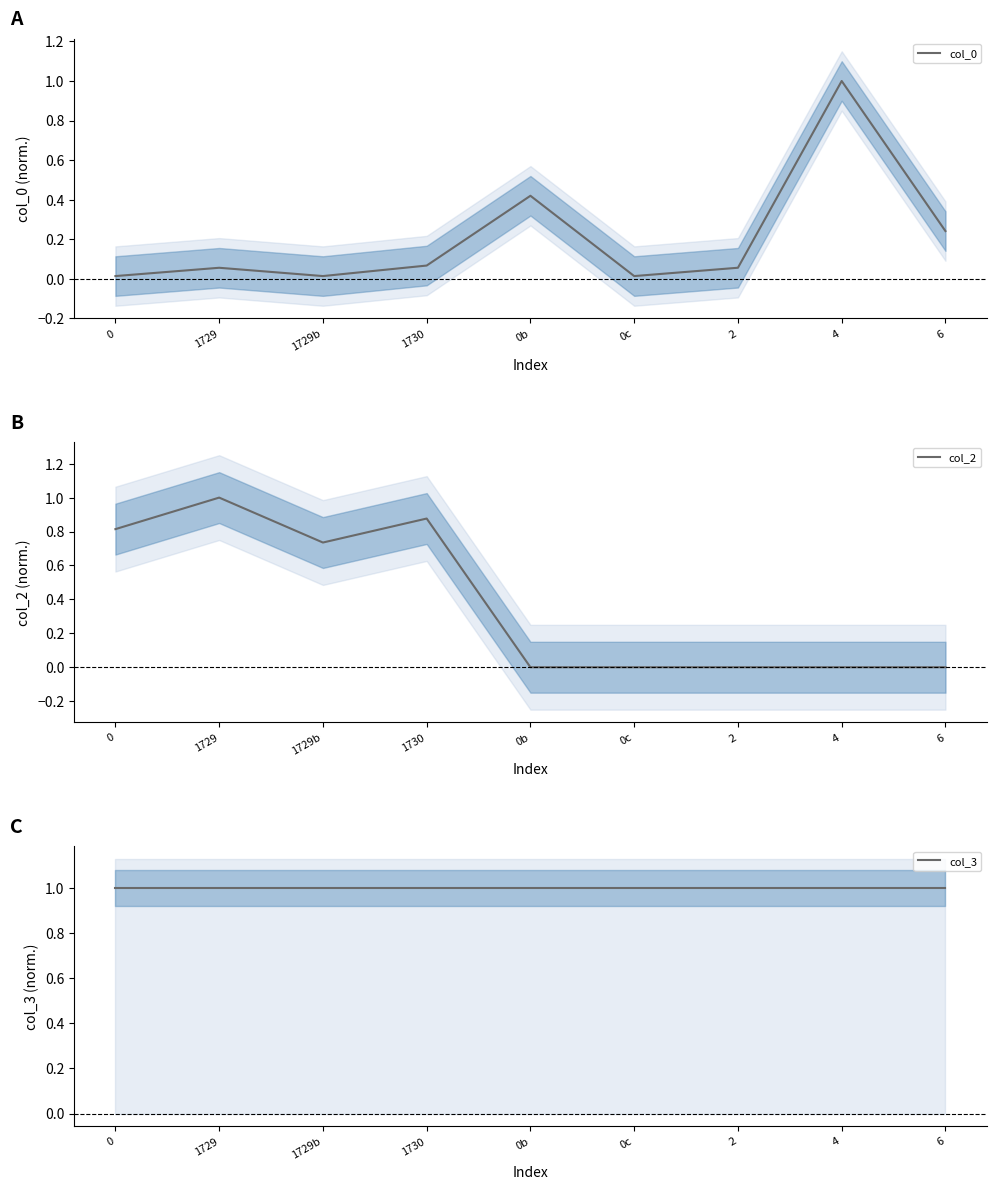

What is the difference between the maximum and minimum values in the col_0 series?

1.0